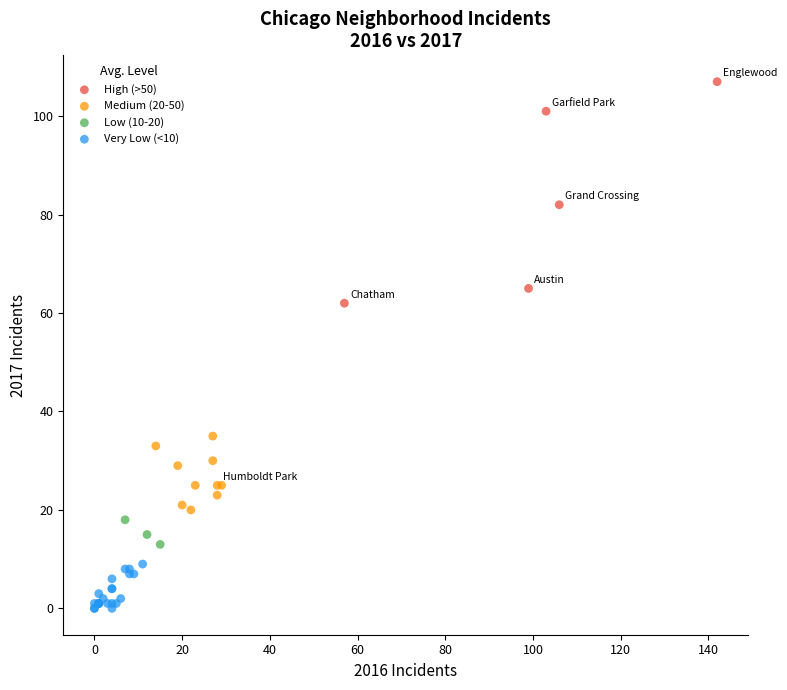

Which series reaches the minimum Y coordinate?

Very Low (<10)